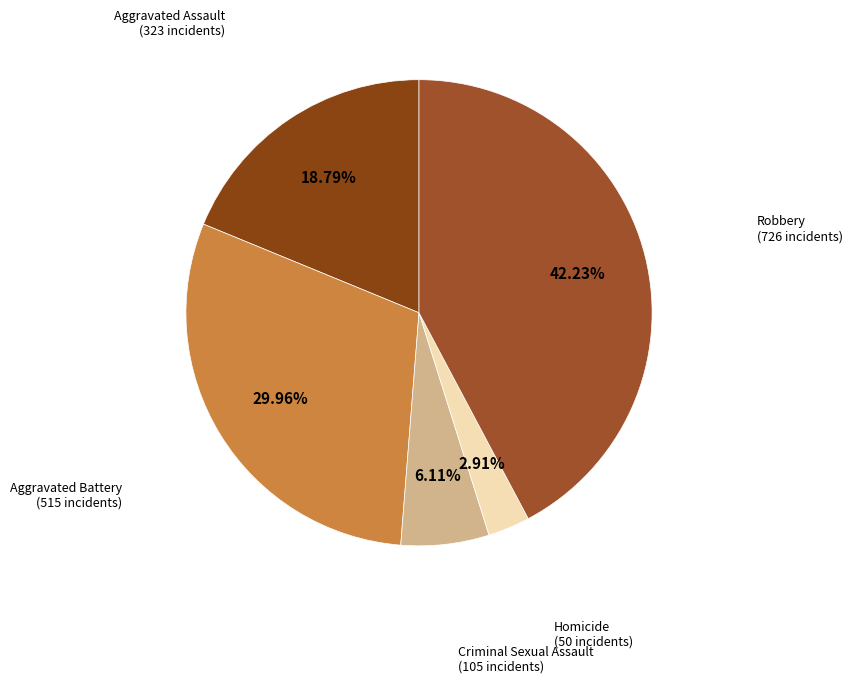

Does any single category account for the majority?

No